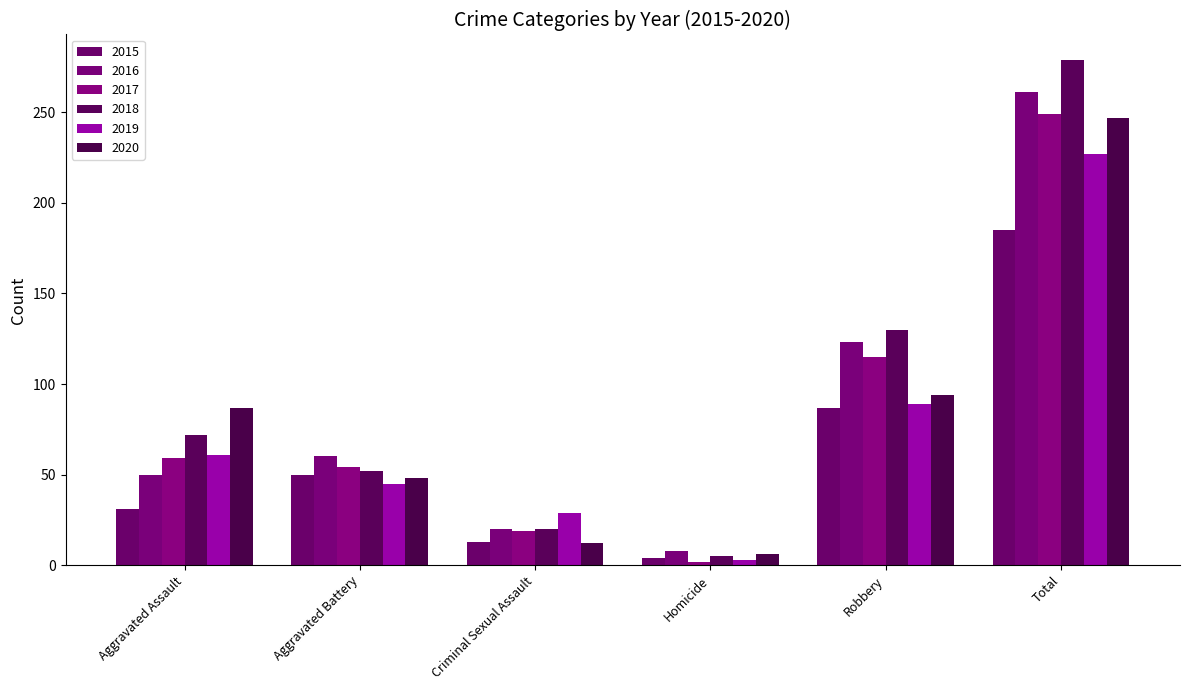

Is it true that 2020 equals 6 at Homicide?

True